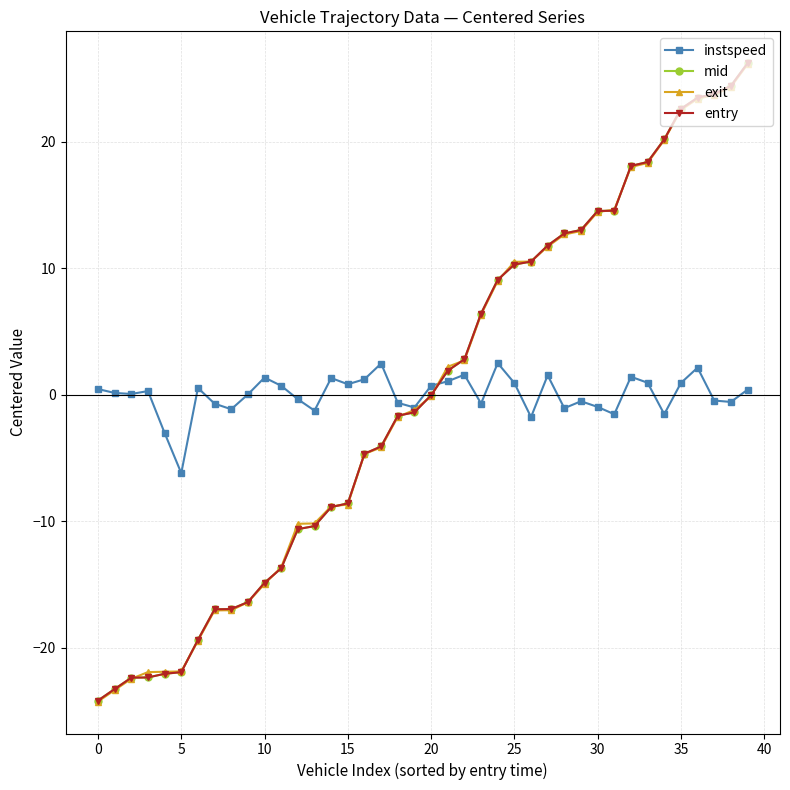

What is the maximum value shown in the chart?

26.2